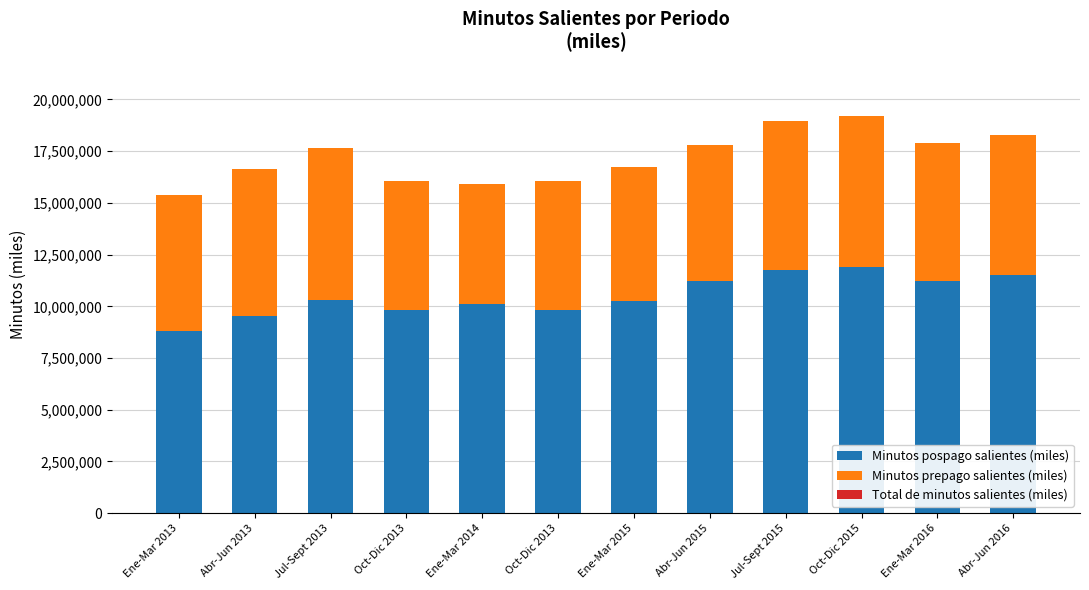

What is the average value of the Minutos pospago salientes (miles) series?

10521493